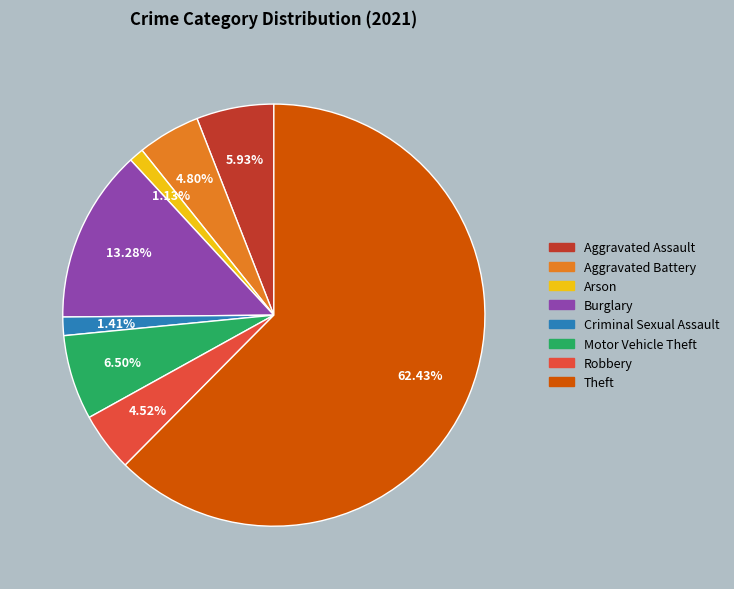

Count the number of slices in the pie.

8